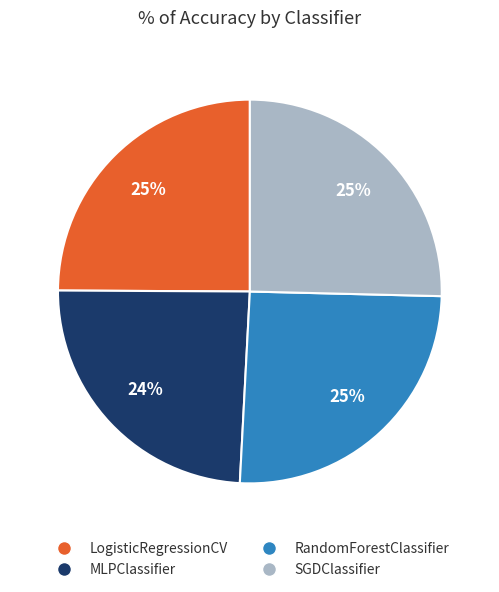

The MLPClassifier slice represents 24% of the pie. True or false?

True